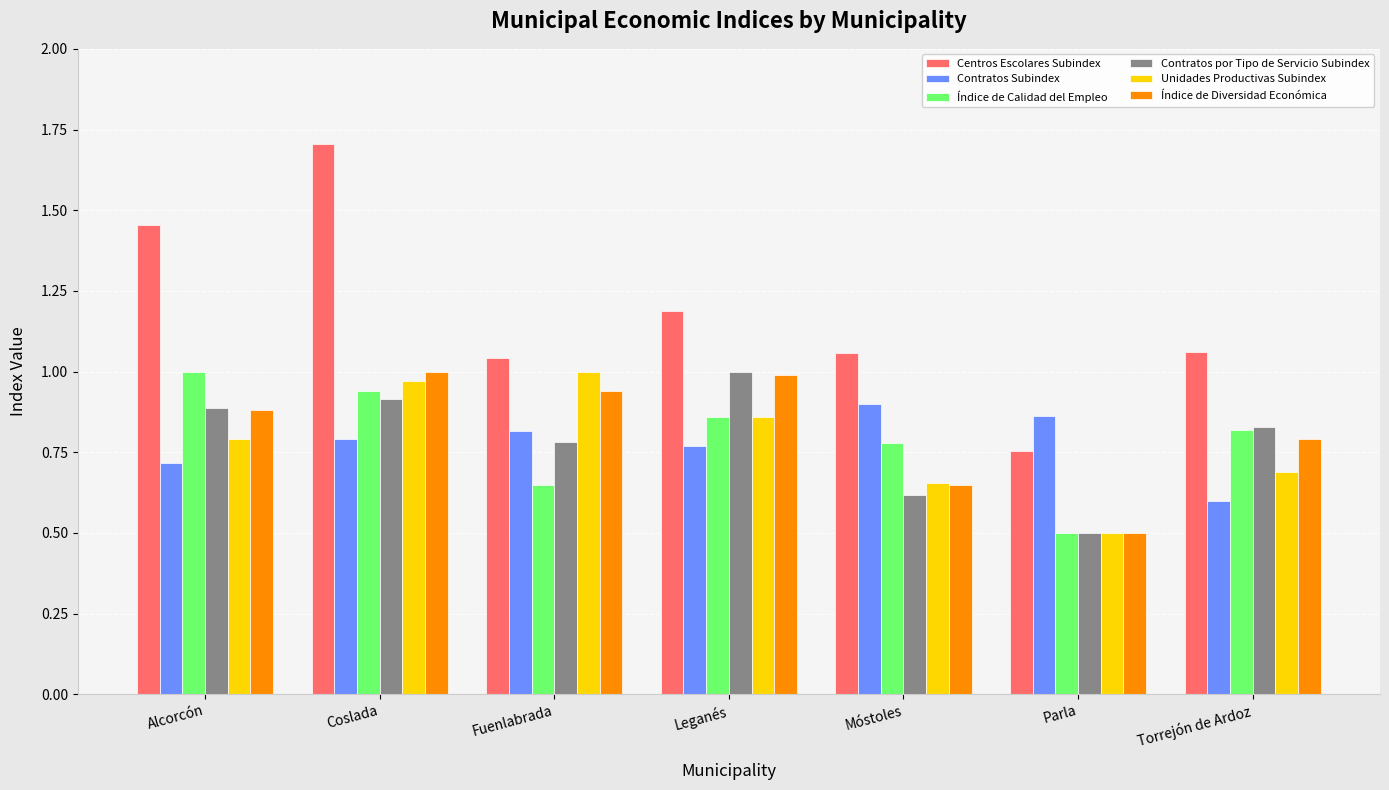

Where does the Centros Escolares Subindex series first go above 1?

Alcorcón